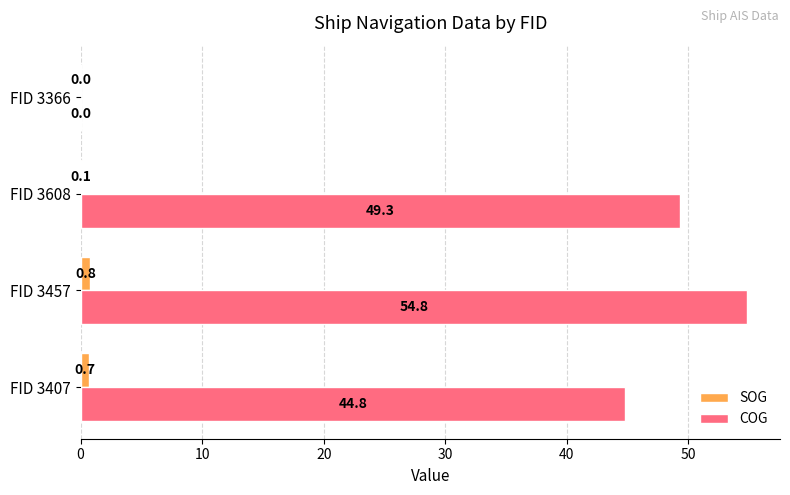

What is the greatest value displayed?

54.8